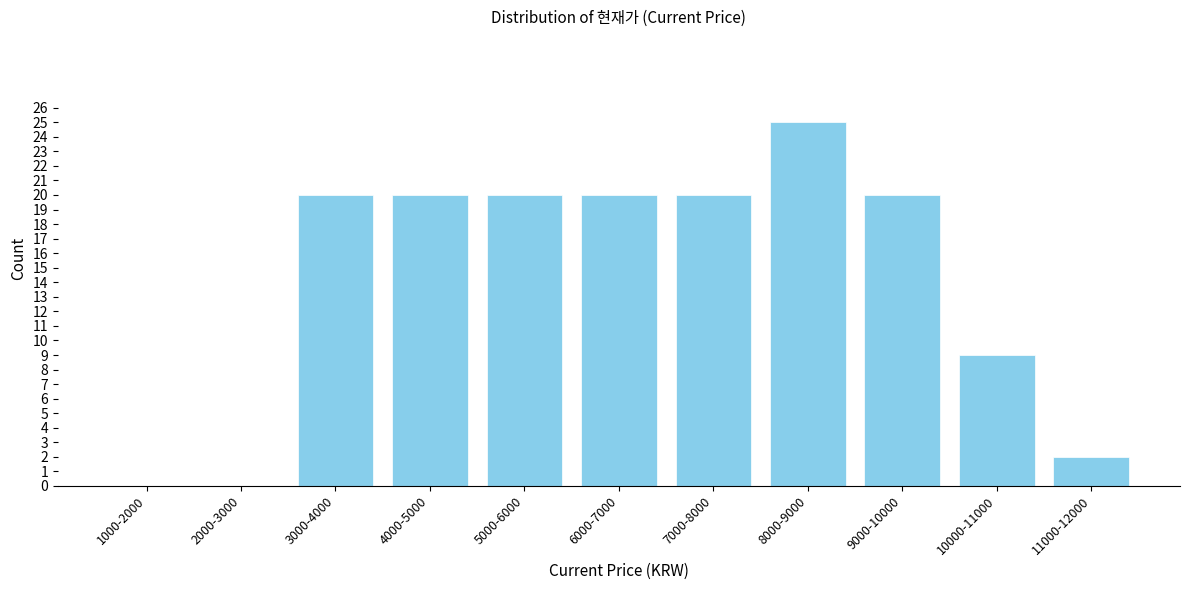

Reading left to right, what are all the values shown in this chart?

1000-2000=0	2000-3000=0	3000-4000=20	4000-5000=20	5000-6000=20	6000-7000=20	7000-8000=20	8000-9000=25	9000-10000=20	10000-11000=9	11000-12000=2